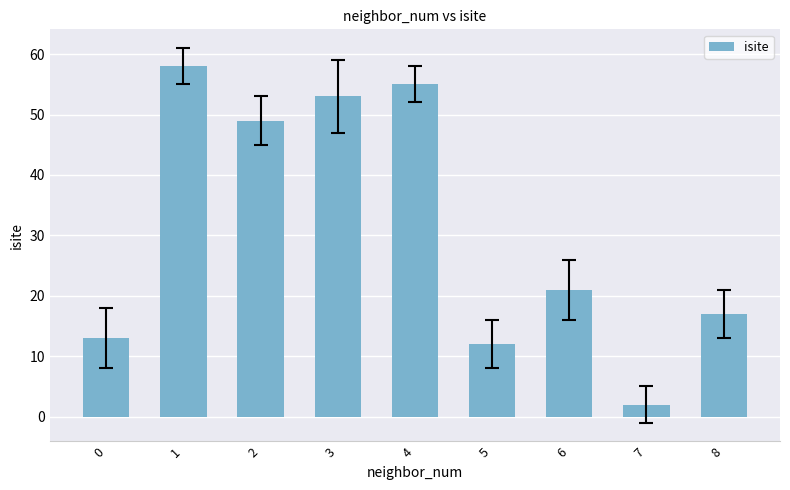

How many series are shown in this chart?

1